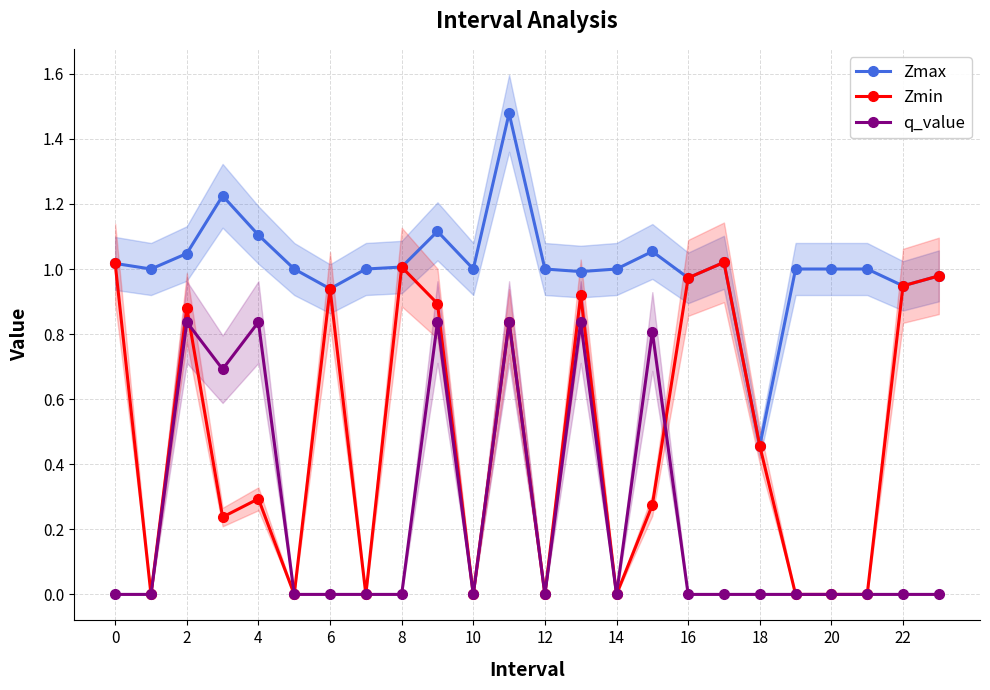

In q_value, how many points are lower than both neighbors (excluding endpoints)?

4